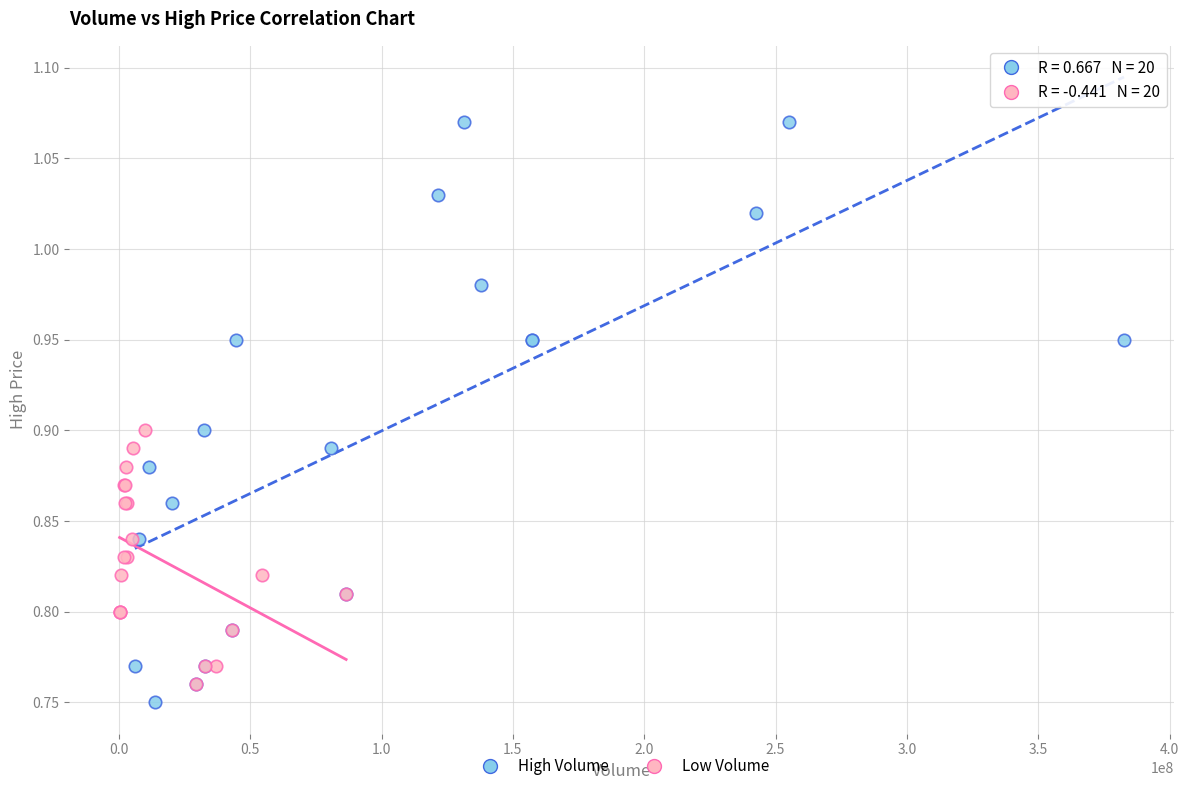

Which series contains the highest Y value?

High Volume